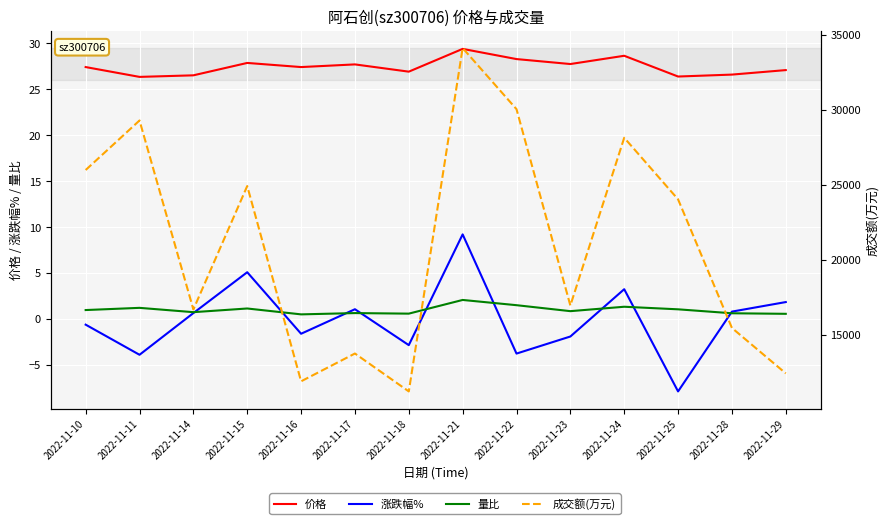

What is the greatest value displayed?

34120.0